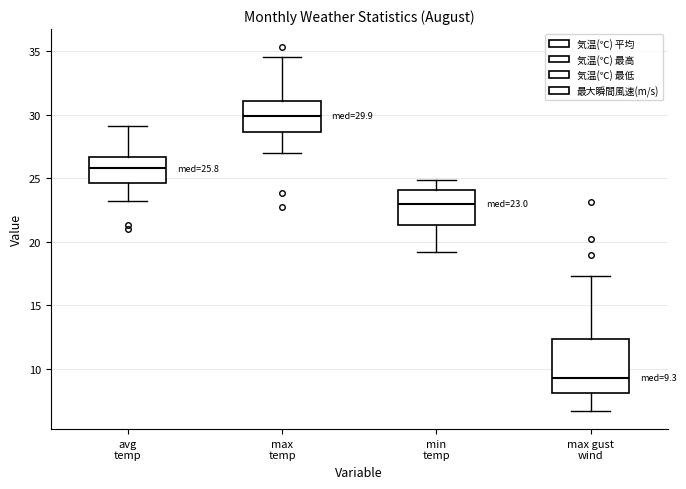

Which box's median line is the highest?

max temp